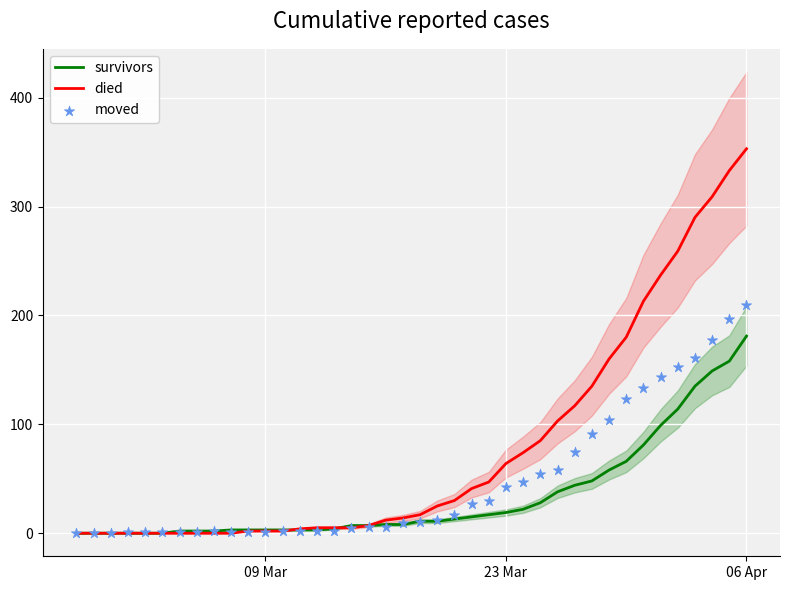

At which category is the sum across all series the highest?

06 Apr